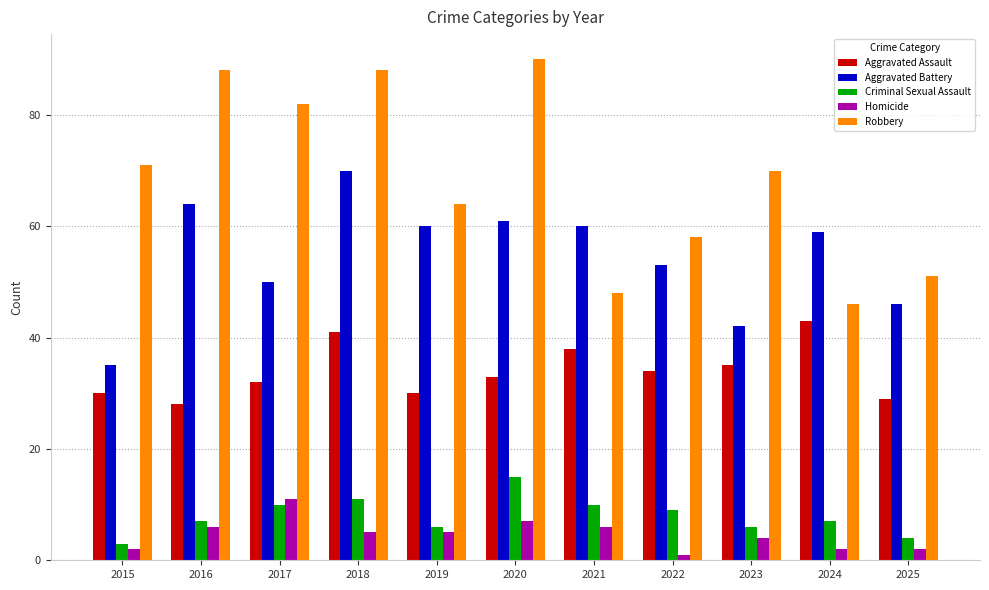

What is the value of the Aggravated Battery bar at the 5th from the left?

60